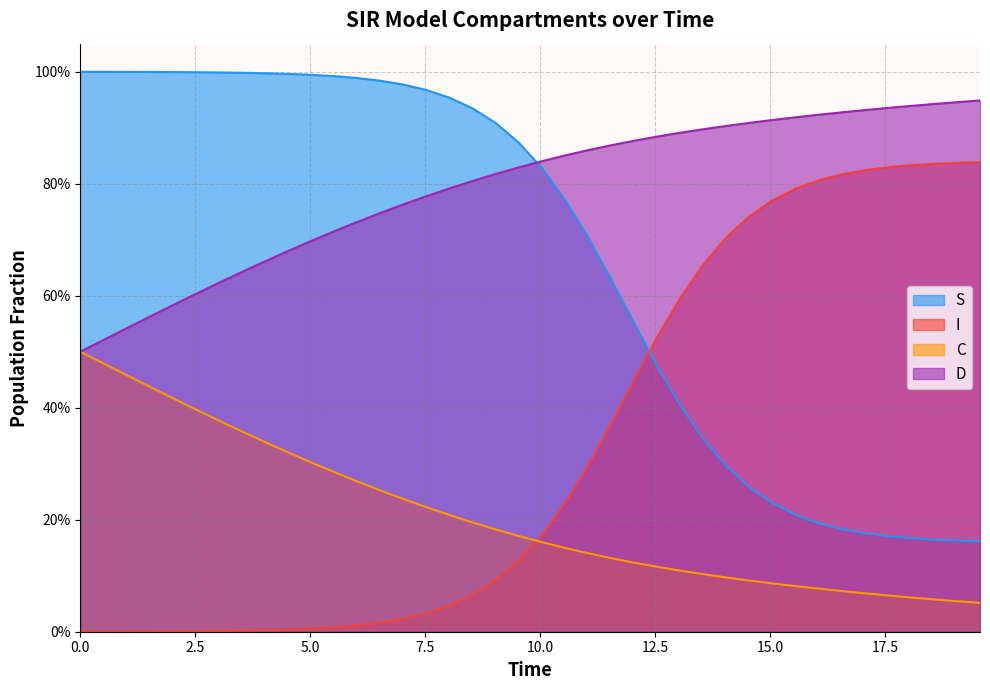

Which series has the largest total across all categories?

D